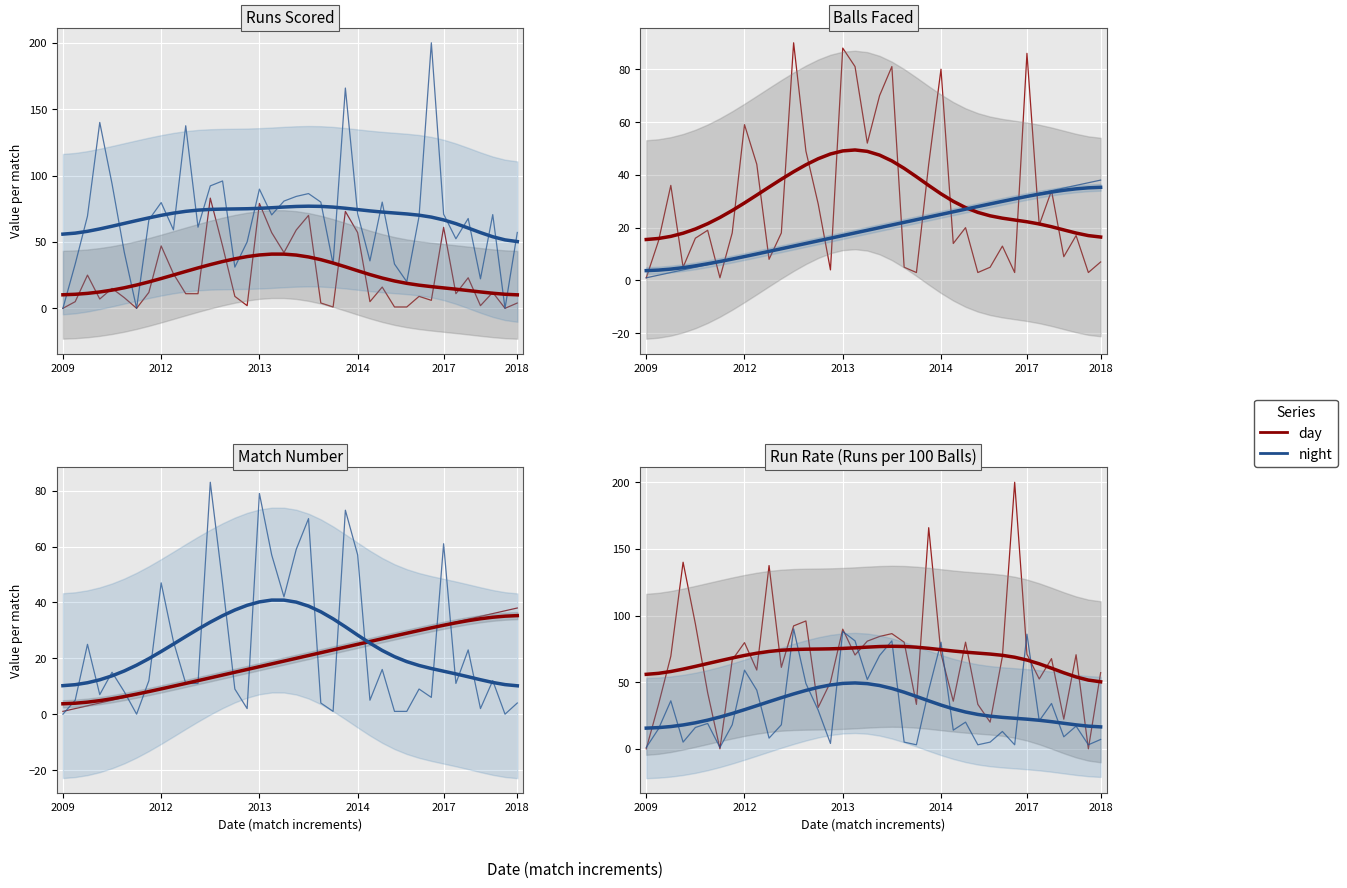

At which category does the chart reach its peak across all series?

30